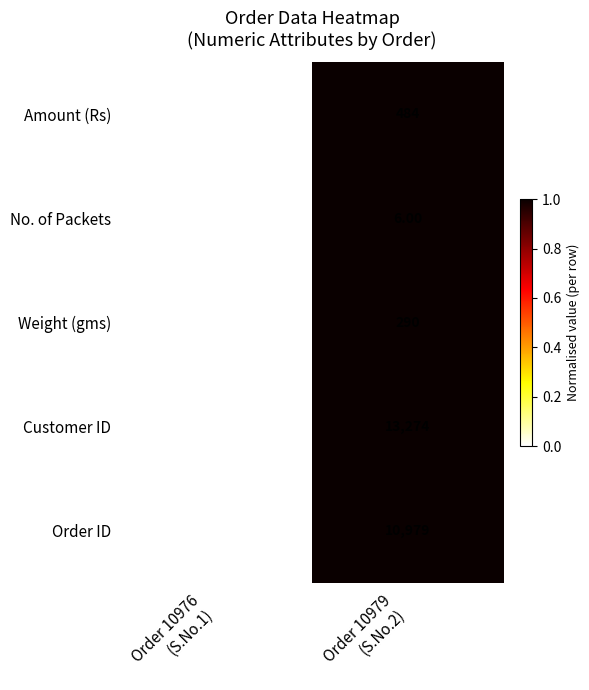

Which series has the largest total across all categories?

Customer ID